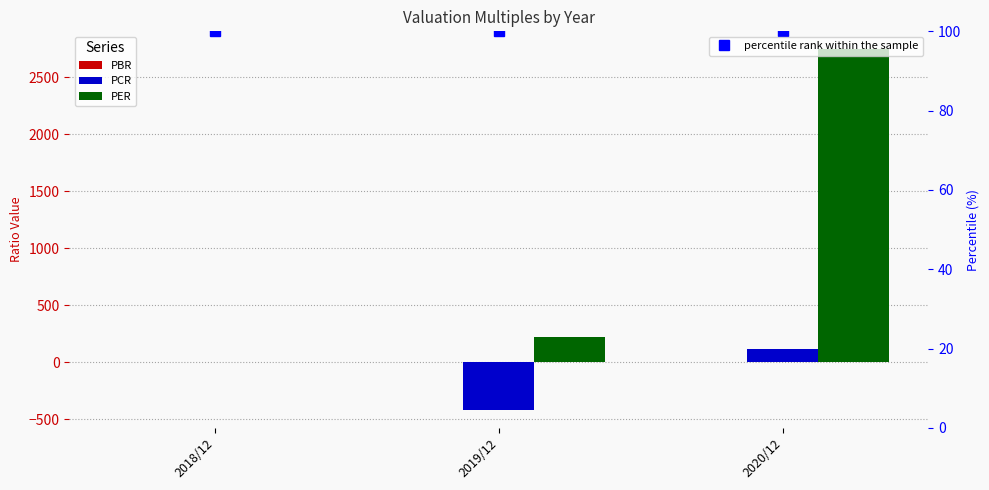

What is the label of the 2nd bar from the left?

2019/12